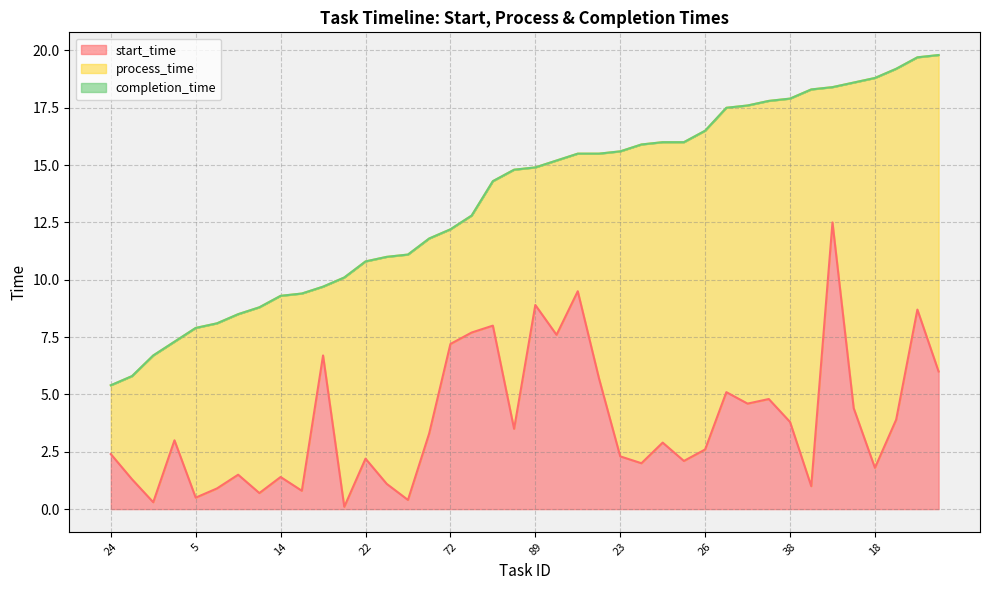

What is the smallest value displayed?

0.1